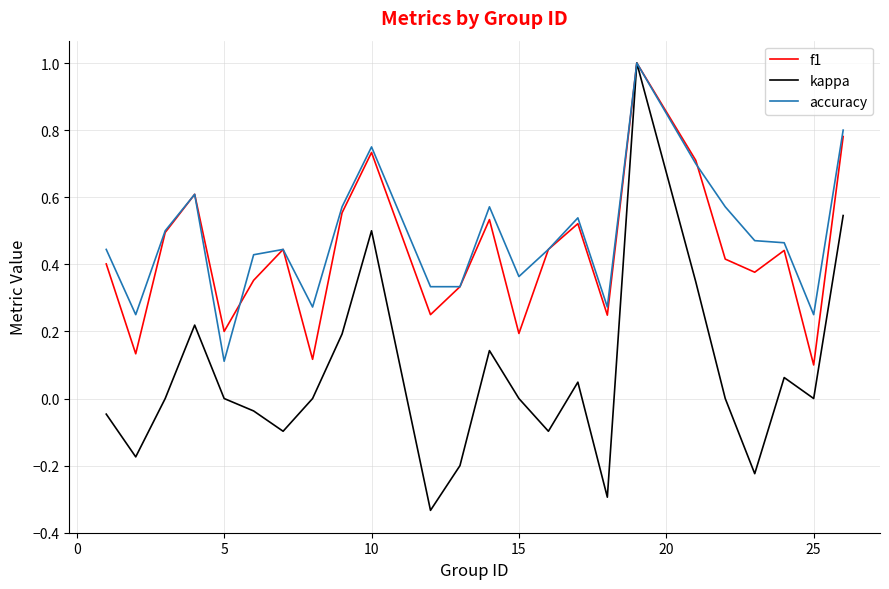

What is the maximum value for kappa?

1.0